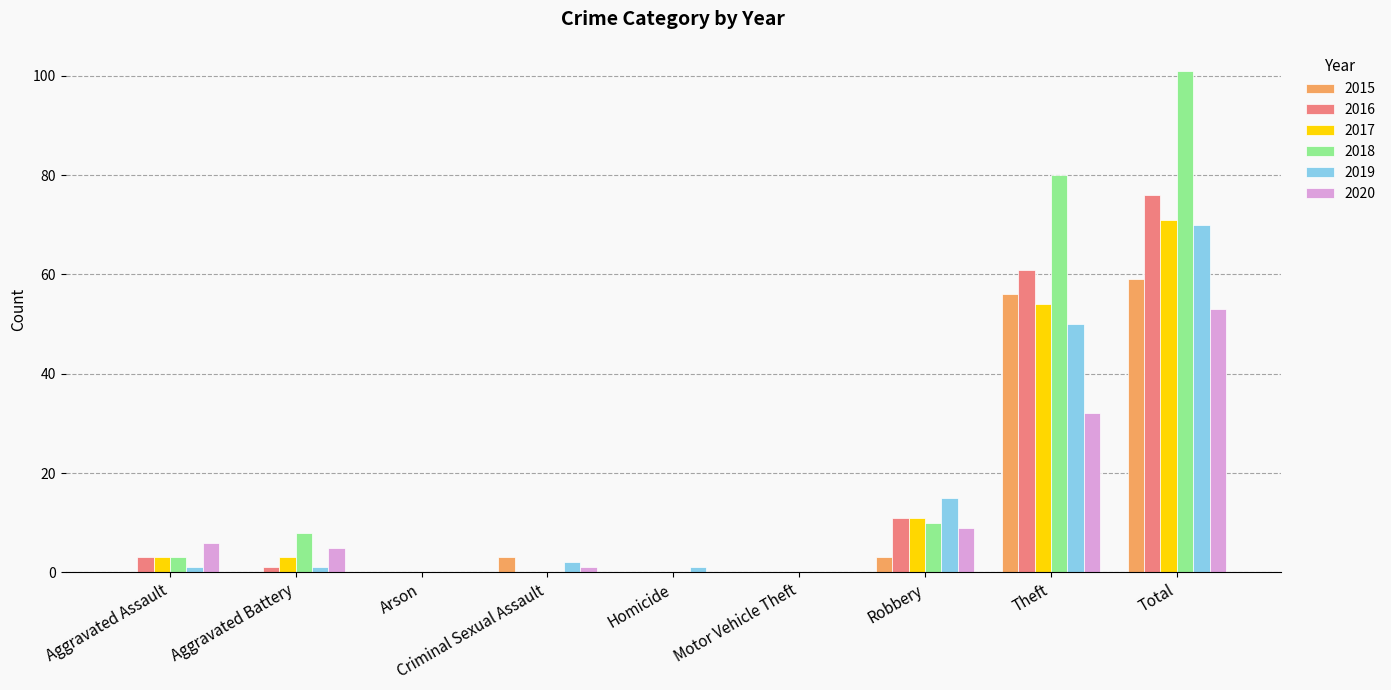

The value of 2019 at Motor Vehicle Theft is 46. True or false?

False